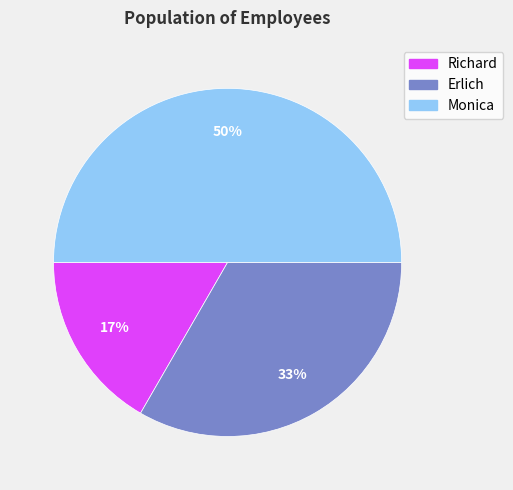

To the nearest percent, what portion does Richard represent?

17%